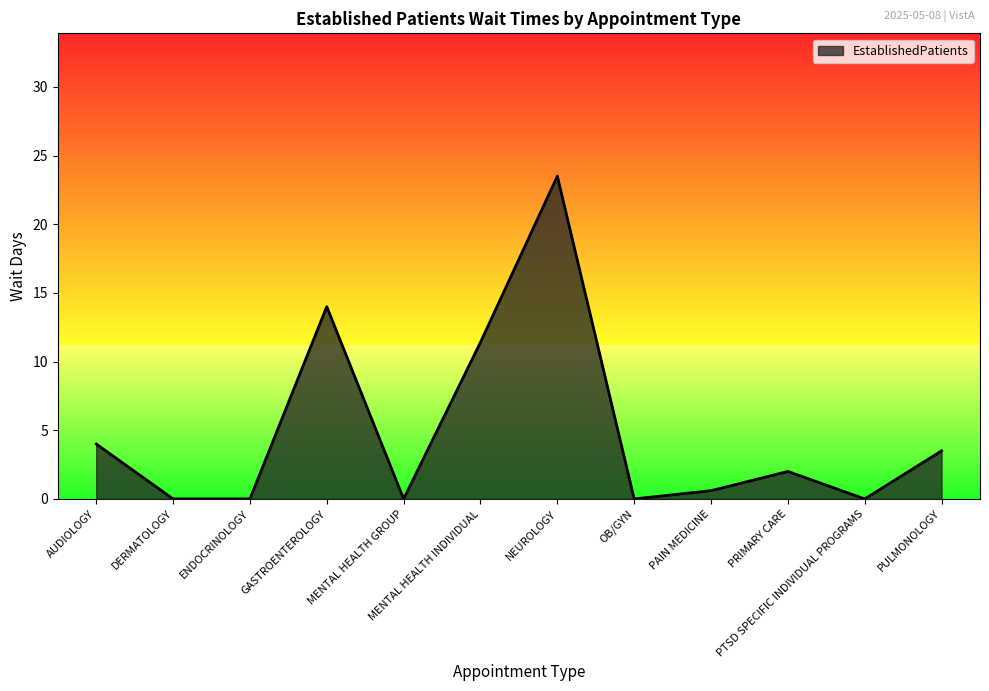

Where does the data first go above 2?

AUDIOLOGY